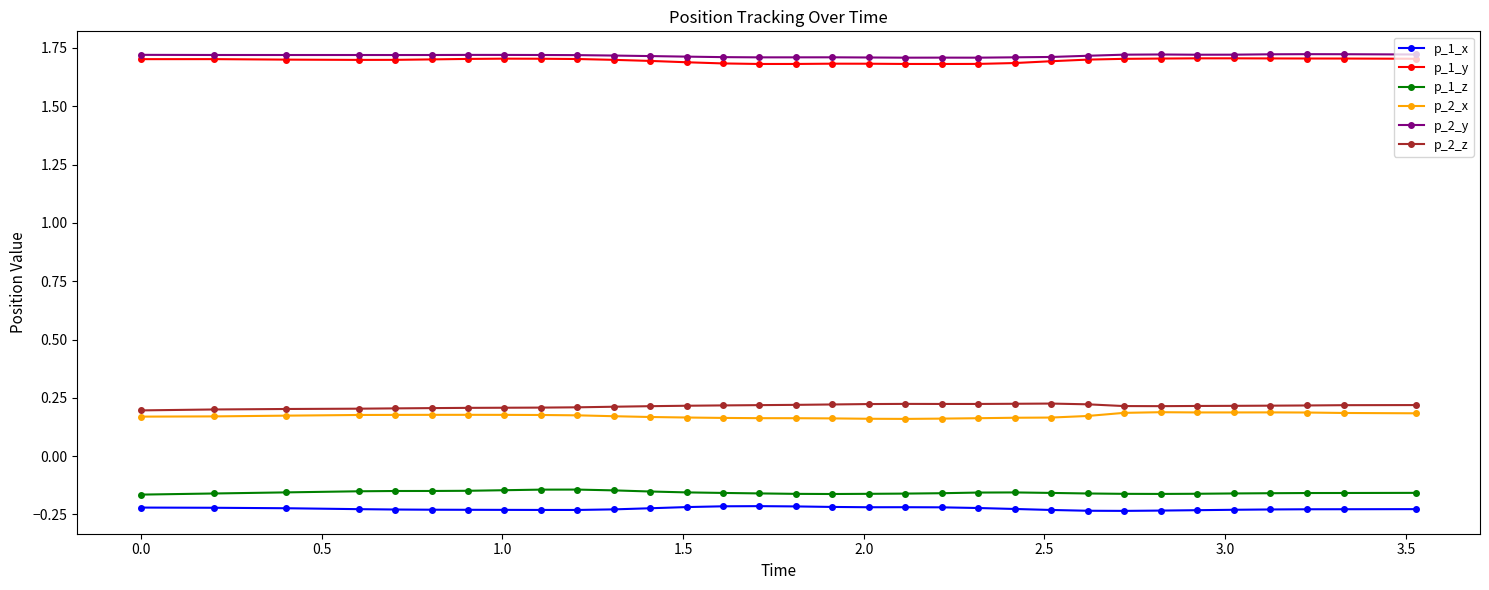

True or false: p_1_x has more than 1 interior local peaks.

True